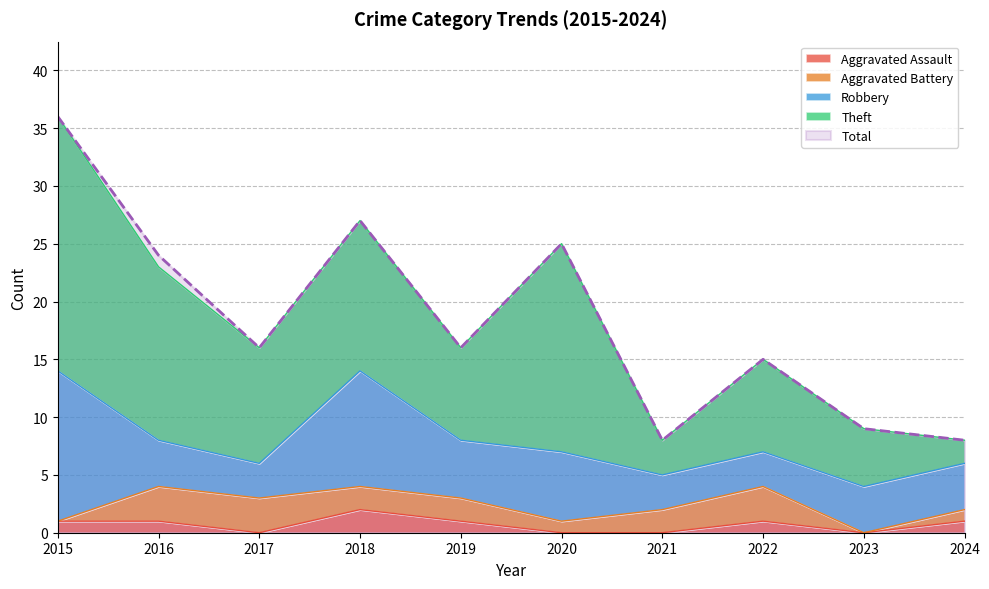

Count the number of categories in the chart.

10